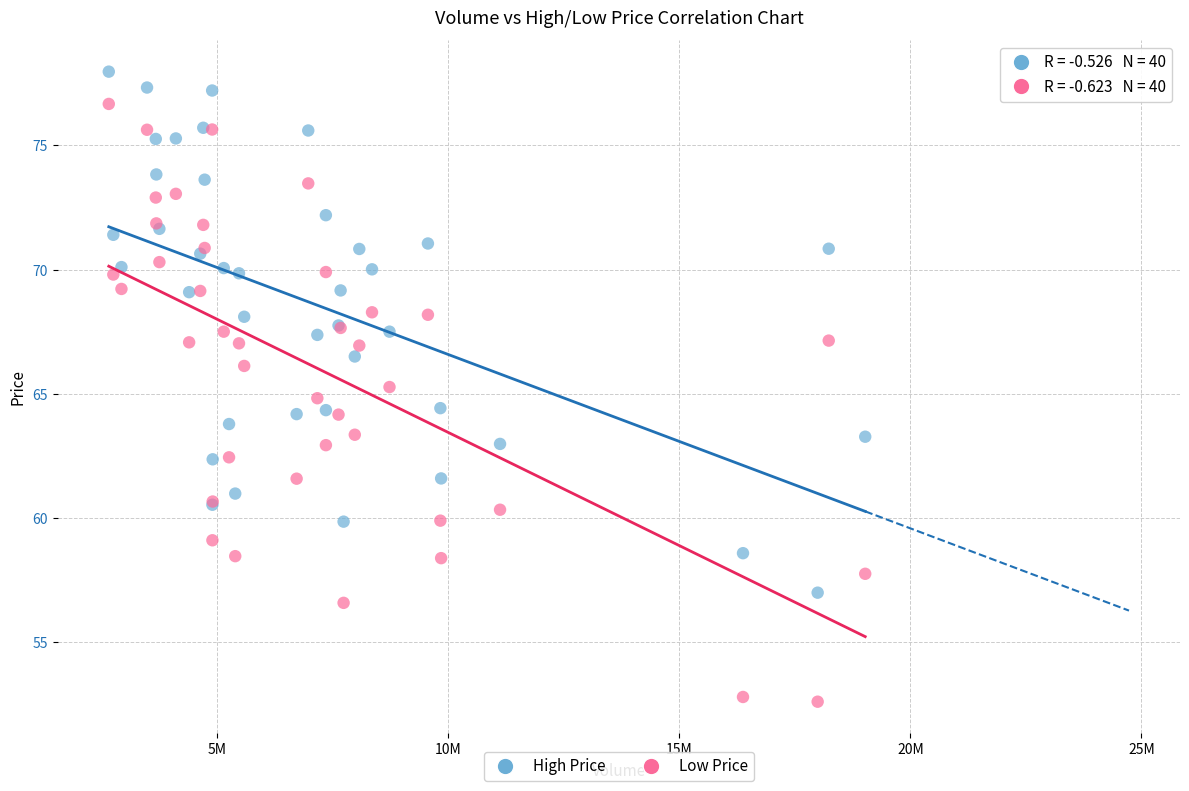

Which series contains the highest Y value?

High Price